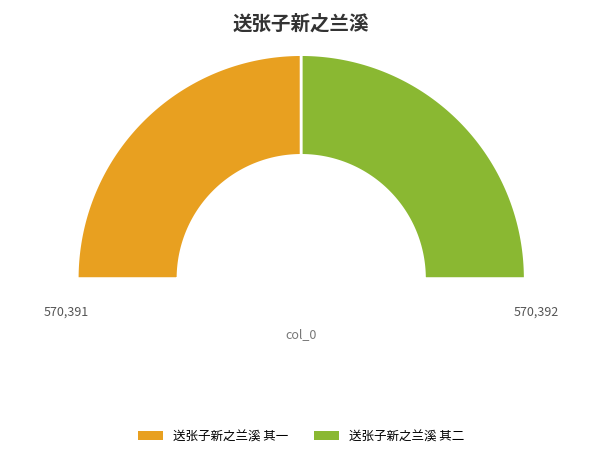

Is there a majority slice in this chart?

Yes